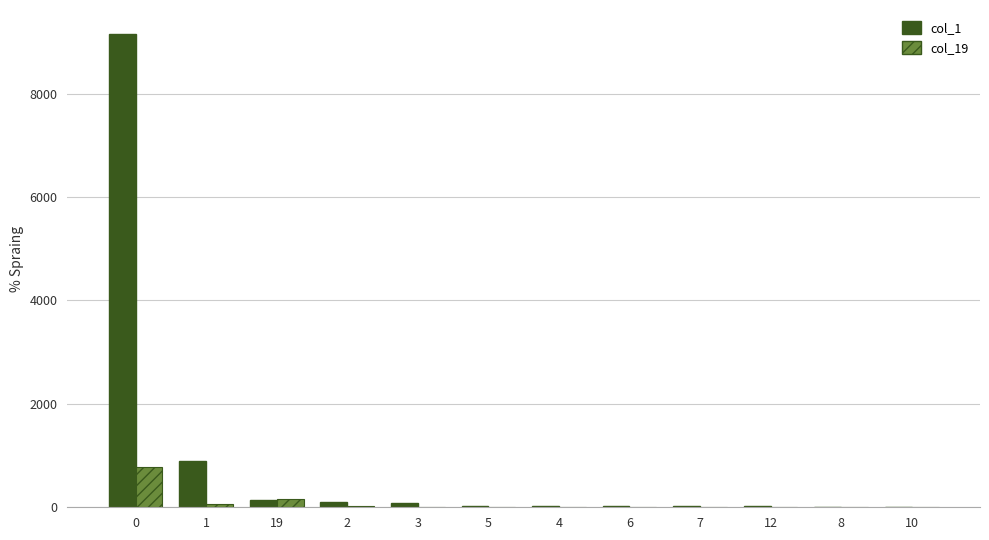

Which series has the largest total across all categories?

col_1